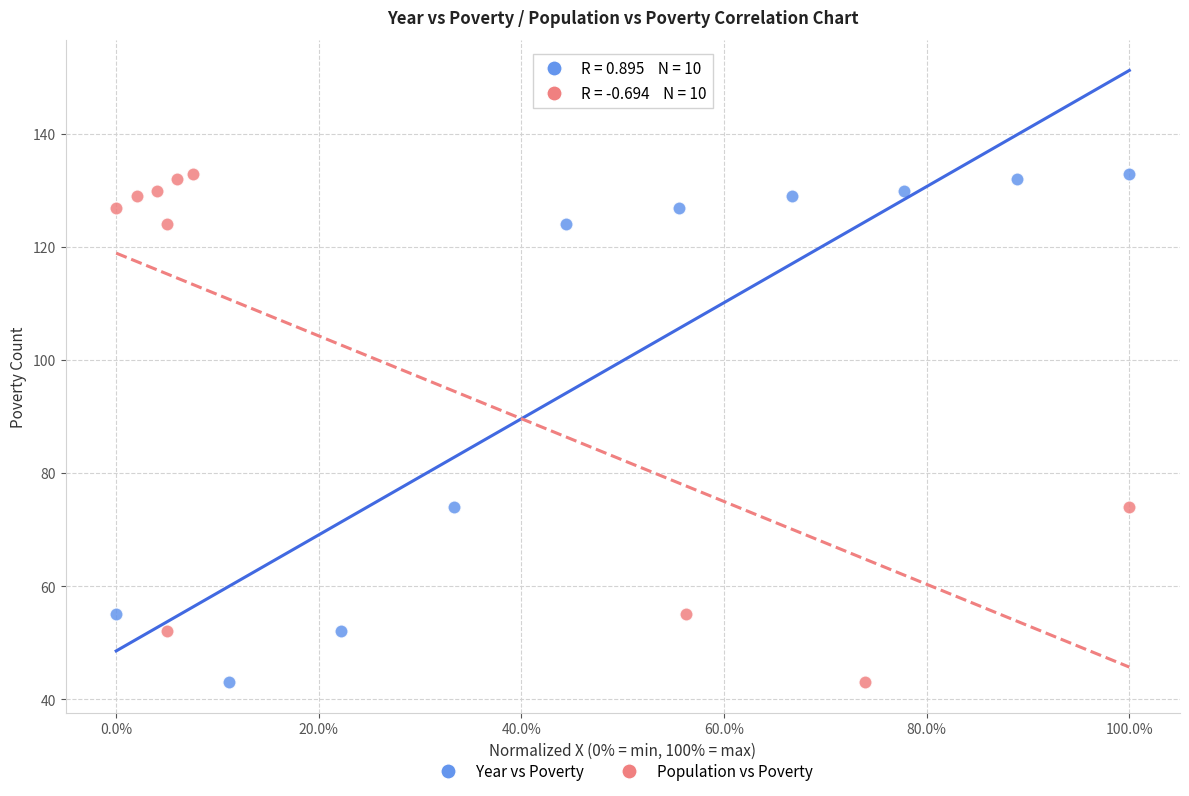

What are all the series names shown in the legend?

Year vs Poverty, Population vs Poverty